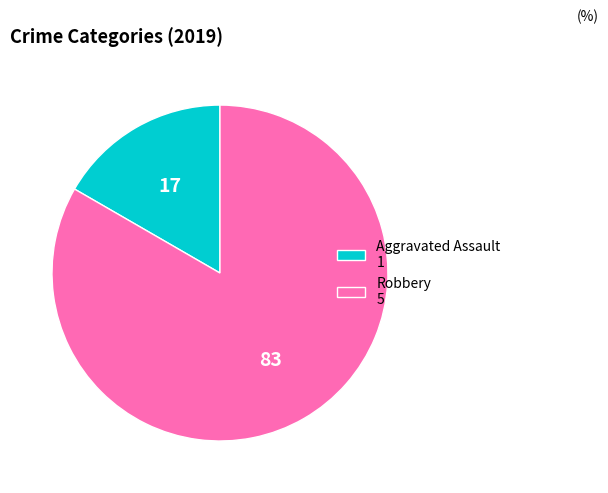

Which slice represents more than half of the pie?

Robbery 5